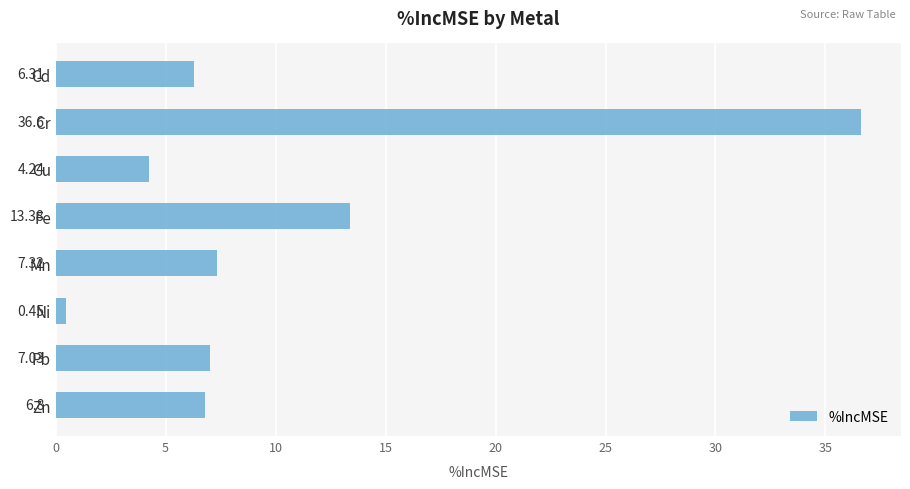

Rank the categories by value from lowest to highest.

Ni, Cu, Cd, Zn, Pb, Mn, Fe, Cr